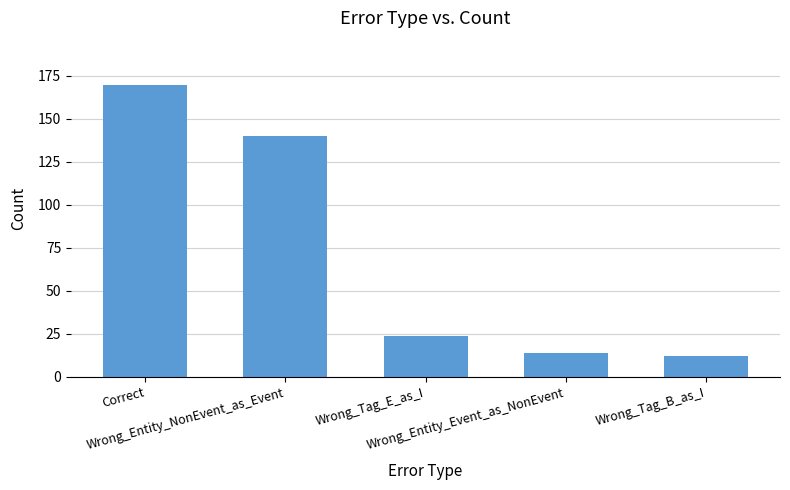

What is the average value?

72